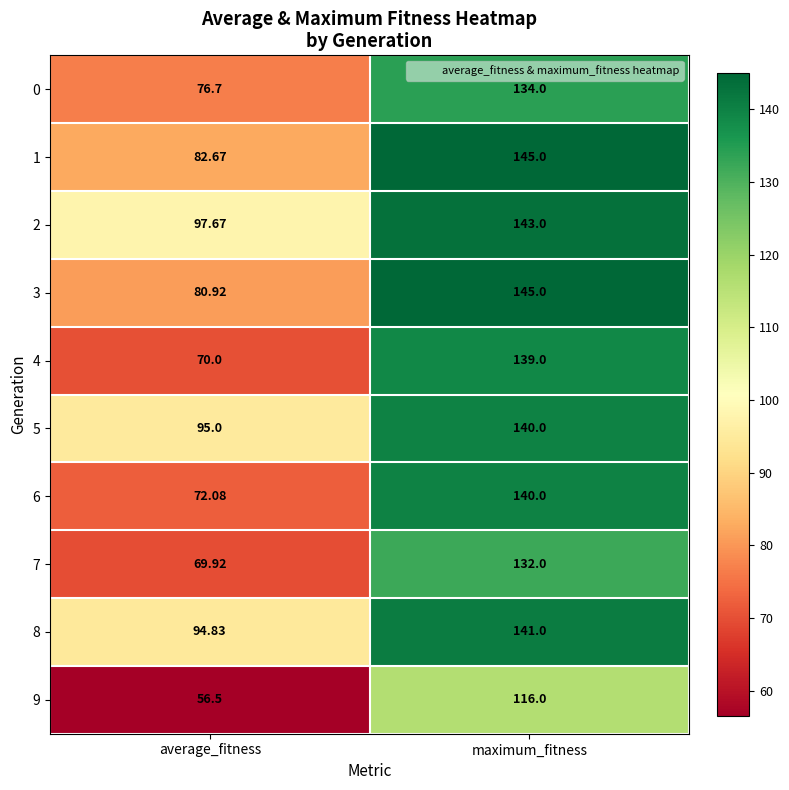

Where is 0 nearest to the value 105?

average_fitness